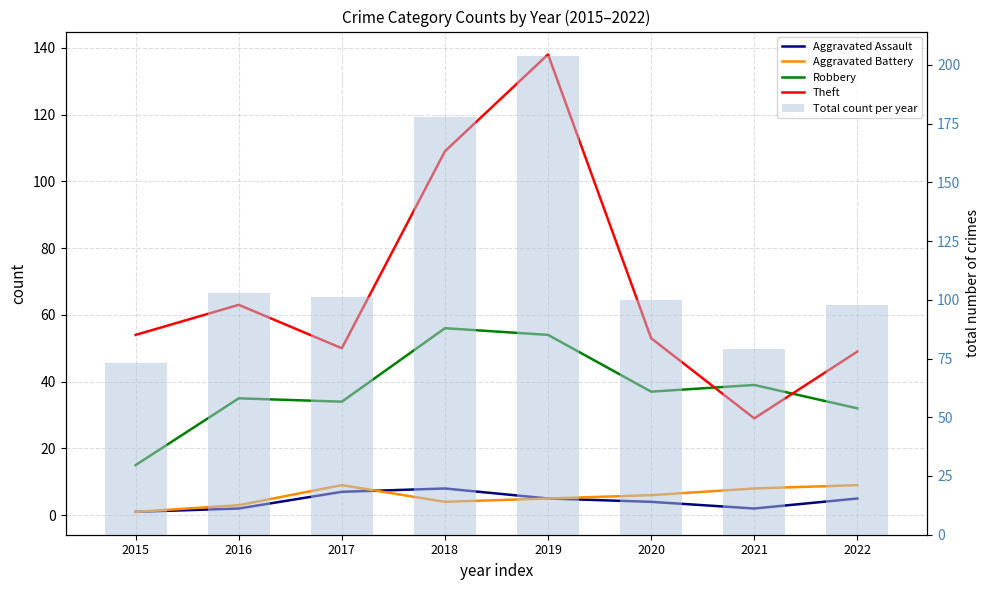

Is the value of Total count per year at 2017 greater than the value of Theft at 2015?

Yes